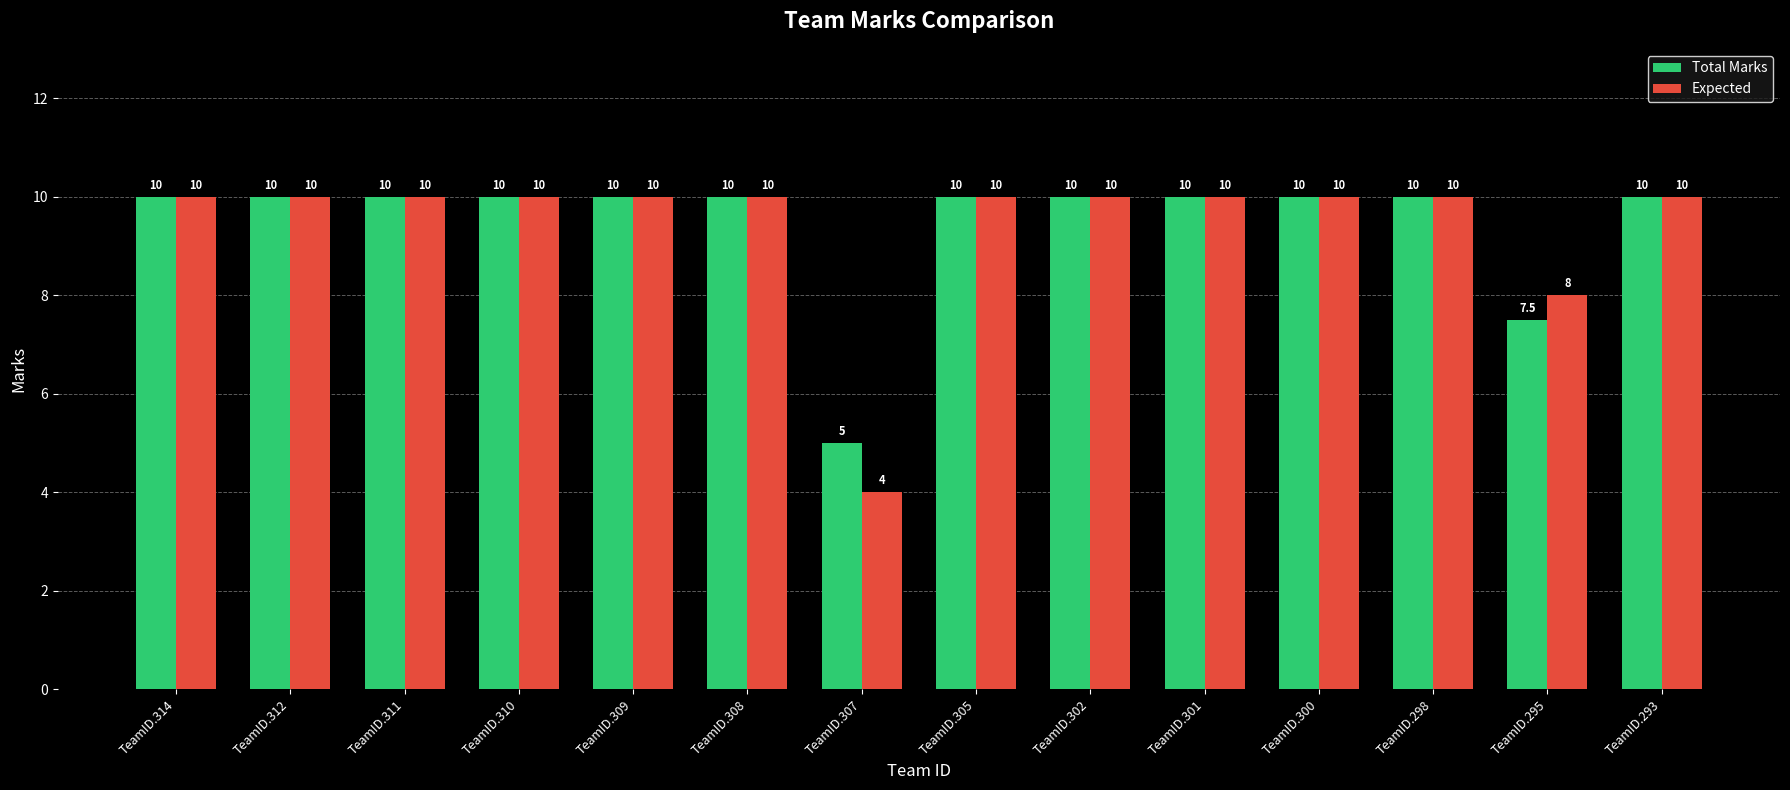

Count the number of data series in this chart.

2